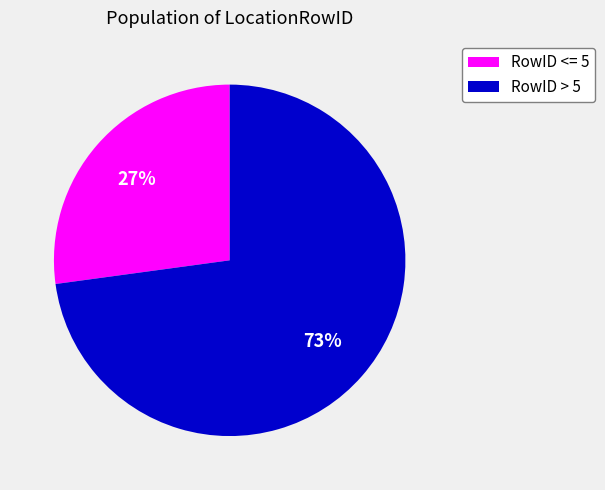

Combined, do RowID > 5 and RowID <= 5 account for over 50%?

Yes